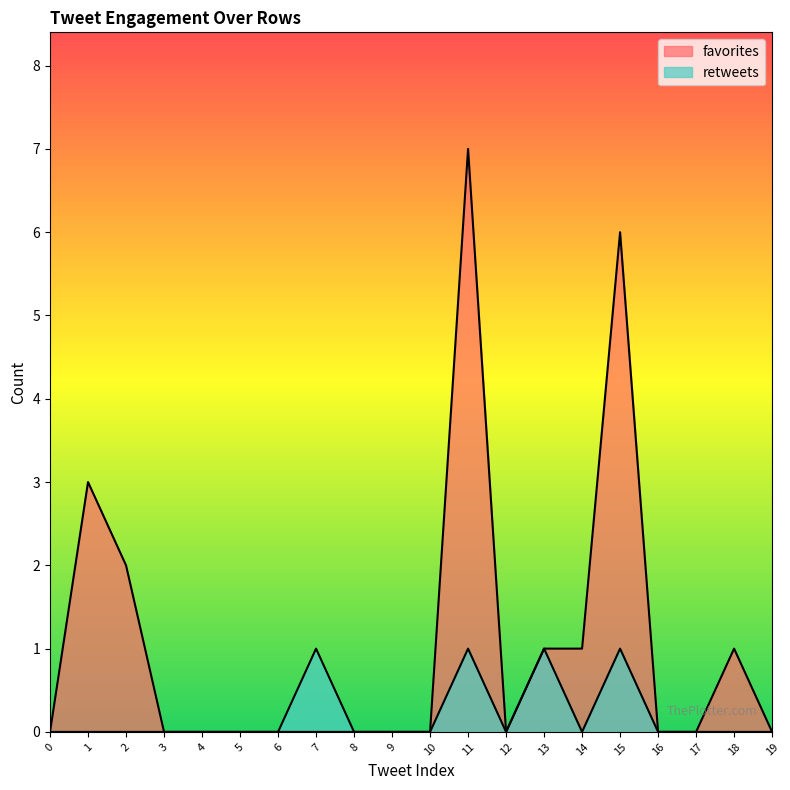

Where is the first local minimum for favorites?

12